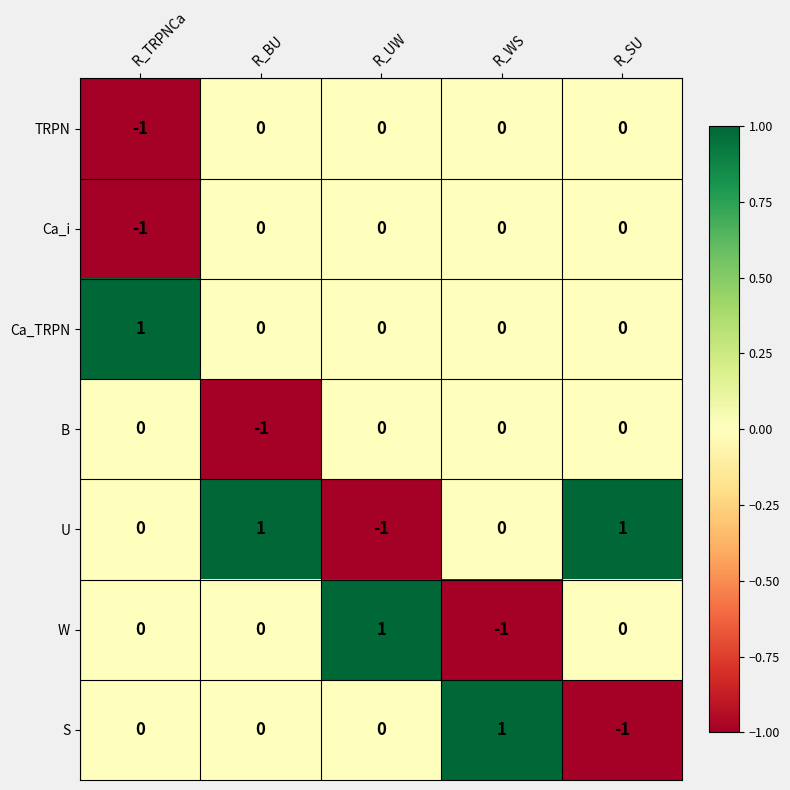

True or false: TRPN has a value of -1 at R_TRPNCa.

True